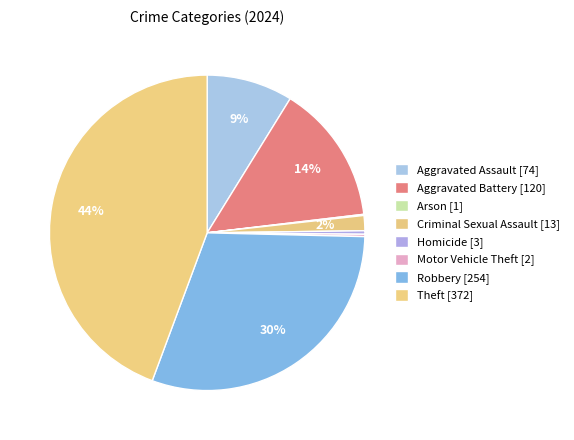

What is the change in value from Homicide to Robbery?

+251